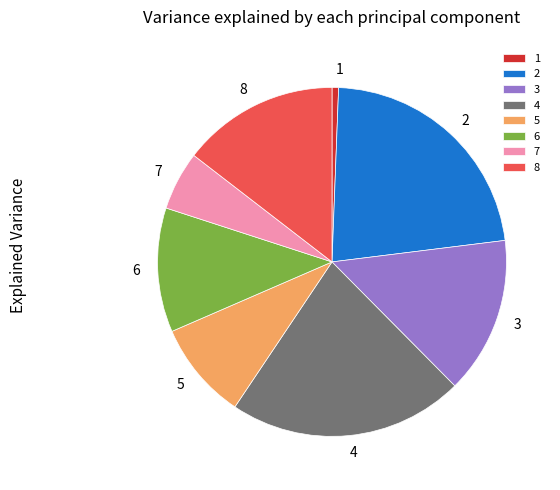

Between 1 and 3, which is larger?

3